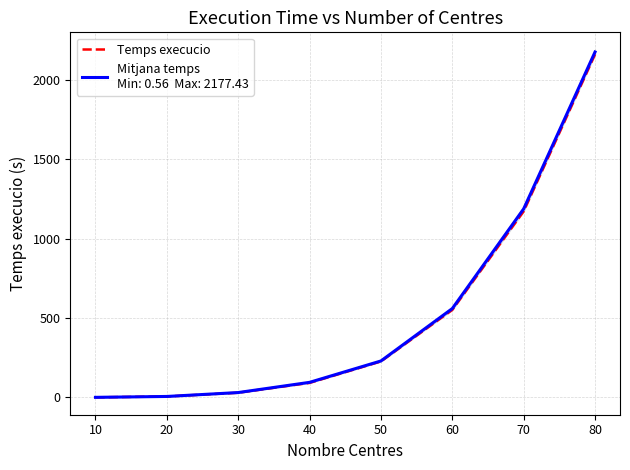

How many distinct data groups are displayed?

1